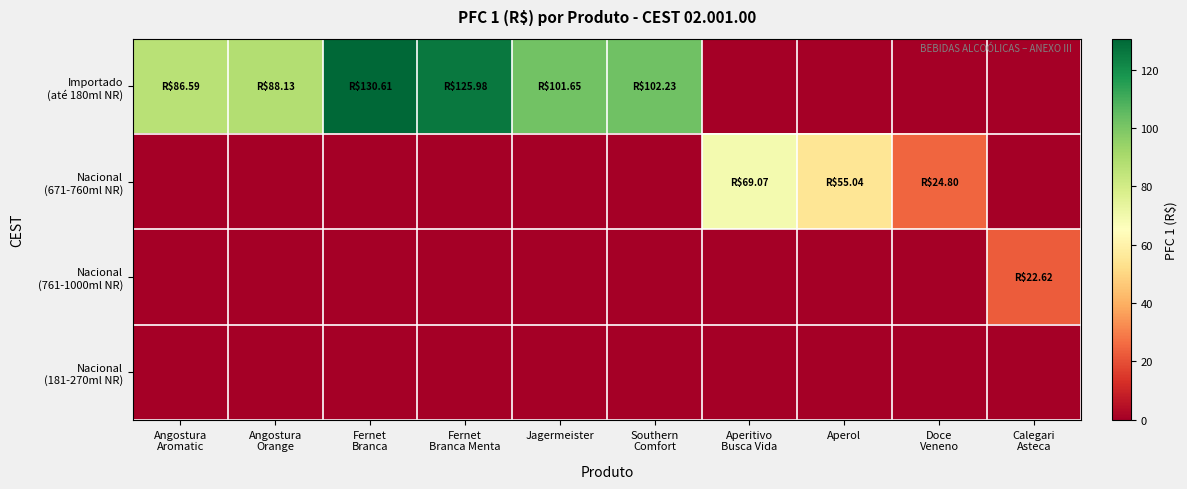

Between Aperol and Fernet
Branca, which is larger?

Fernet
Branca